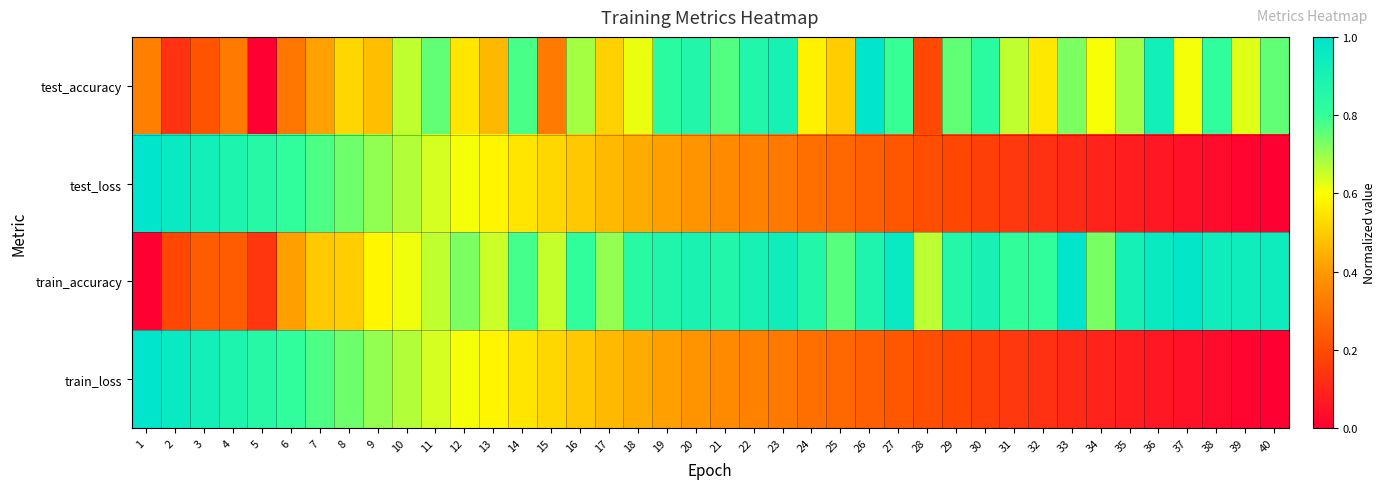

Reading left to right, transcribe all the data shown in this chart.

test_accuracy: 1=0.3	2=0.1	3=0.2	4=0.3	5=0.0	6=0.3	7=0.4	8=0.5	9=0.5	10=0.7	11=0.8	12=0.6	13=0.5	14=0.8	15=0.3	16=0.7	17=0.5	18=0.6	19=0.8	20=0.9	21=0.8	22=0.9	23=0.9	24=0.6	25=0.5	26=1.0	27=0.8	28=0.2	29=0.8	30=0.8	31=0.7	32=0.6	33=0.7	34=0.6	35=0.7	36=0.9	37=0.6	38=0.8	39=0.6	40=0.8
test_loss: 1=1.0	2=1.0	3=0.9	4=0.9	5=0.8	6=0.8	7=0.8	8=0.7	9=0.7	10=0.7	11=0.6	12=0.6	13=0.6	14=0.6	15=0.5	16=0.5	17=0.5	18=0.4	19=0.4	20=0.4	21=0.4	22=0.3	23=0.3	24=0.3	25=0.3	26=0.2	27=0.2	28=0.2	29=0.2	30=0.2	31=0.1	32=0.1	33=0.1	34=0.1	35=0.1	36=0.1	37=0.0	38=0.0	39=0.0	40=0.0
train_accuracy: 1=0.0	2=0.2	3=0.2	4=0.2	5=0.1	6=0.4	7=0.5	8=0.5	9=0.6	10=0.6	11=0.7	12=0.7	13=0.7	14=0.8	15=0.7	16=0.8	17=0.7	18=0.8	19=0.9	20=0.9	21=0.9	22=0.9	23=0.9	24=0.9	25=0.8	26=0.9	27=1.0	28=0.7	29=0.9	30=0.9	31=0.8	32=0.8	33=1.0	34=0.7	35=0.9	36=1.0	37=1.0	38=0.9	39=0.9	40=0.9
train_loss: 1=1.0	2=1.0	3=0.9	4=0.9	5=0.8	6=0.8	7=0.8	8=0.7	9=0.7	10=0.7	11=0.6	12=0.6	13=0.6	14=0.6	15=0.5	16=0.5	17=0.5	18=0.4	19=0.4	20=0.4	21=0.4	22=0.3	23=0.3	24=0.3	25=0.3	26=0.2	27=0.2	28=0.2	29=0.2	30=0.2	31=0.1	32=0.1	33=0.1	34=0.1	35=0.1	36=0.1	37=0.0	38=0.0	39=0.0	40=0.0